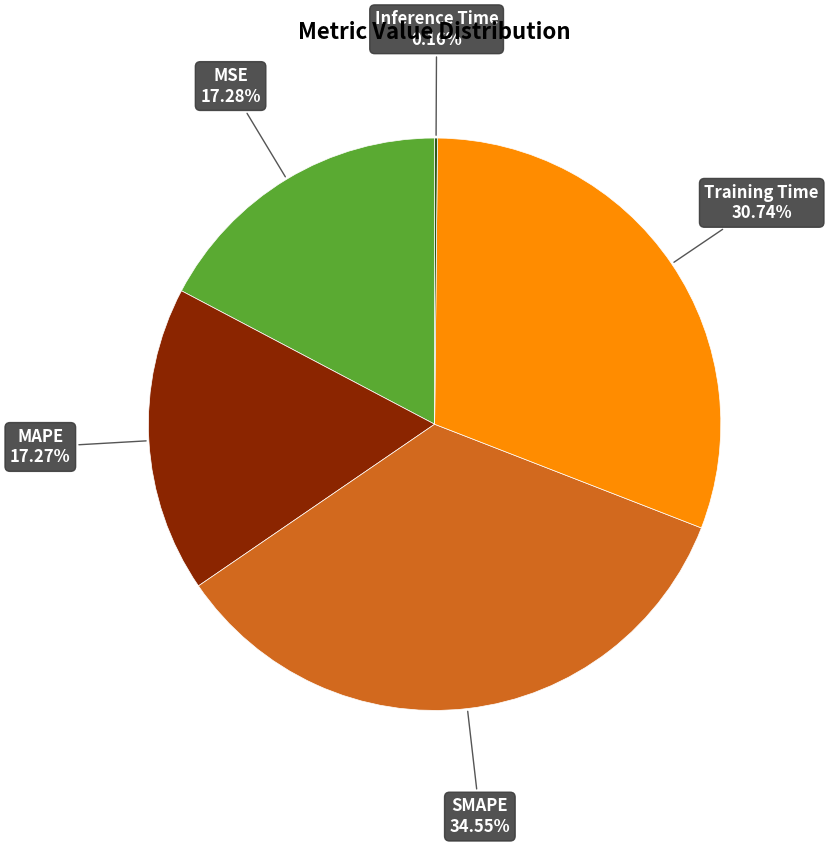

Does any single category account for the majority?

No